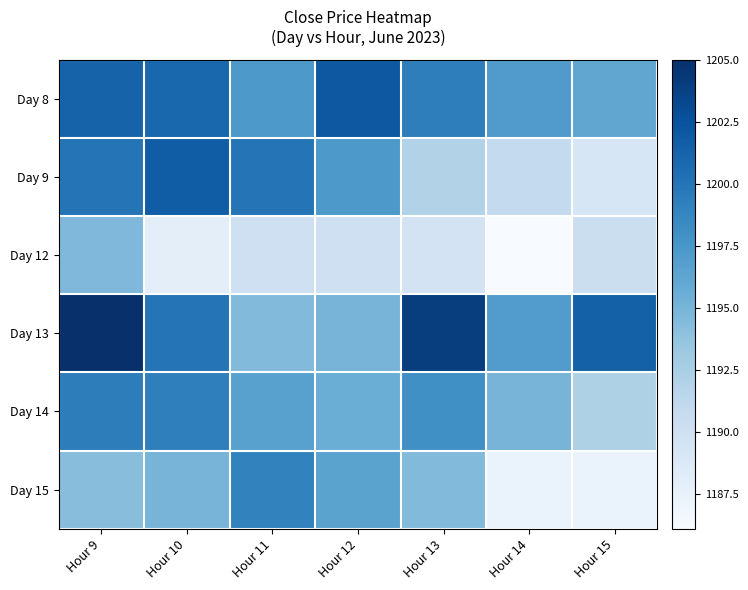

The value of Day 12 at Hour 12 is 2080.2. True or false?

False